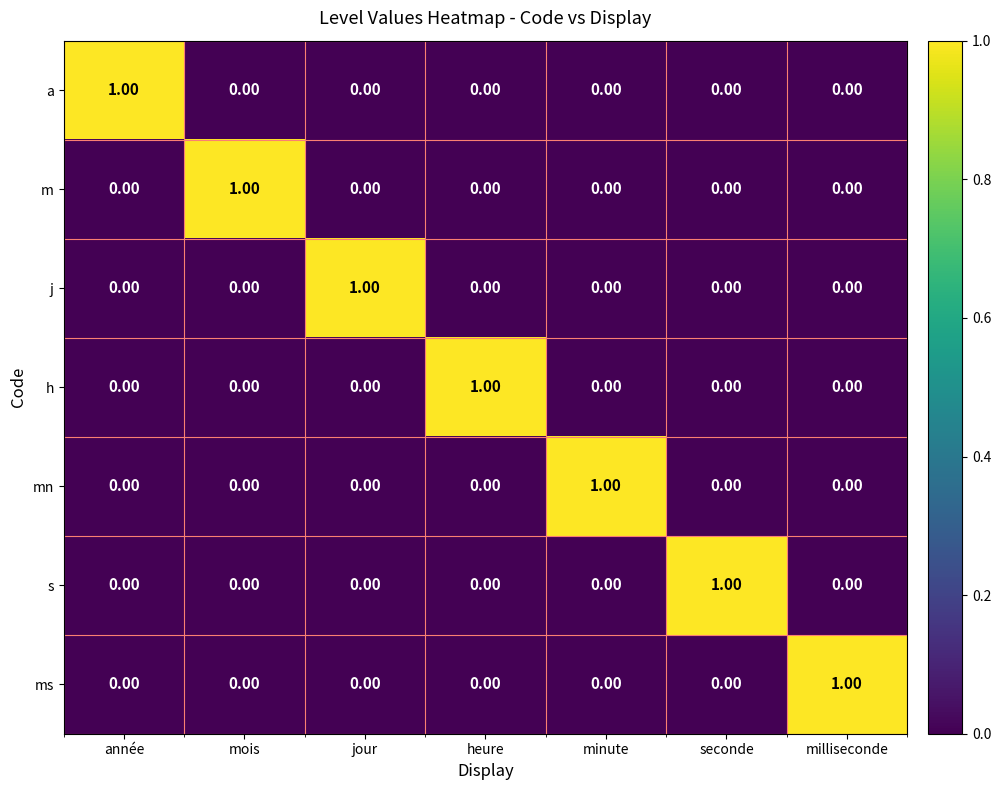

Is the value of mn at jour greater than the value of h at heure?

No